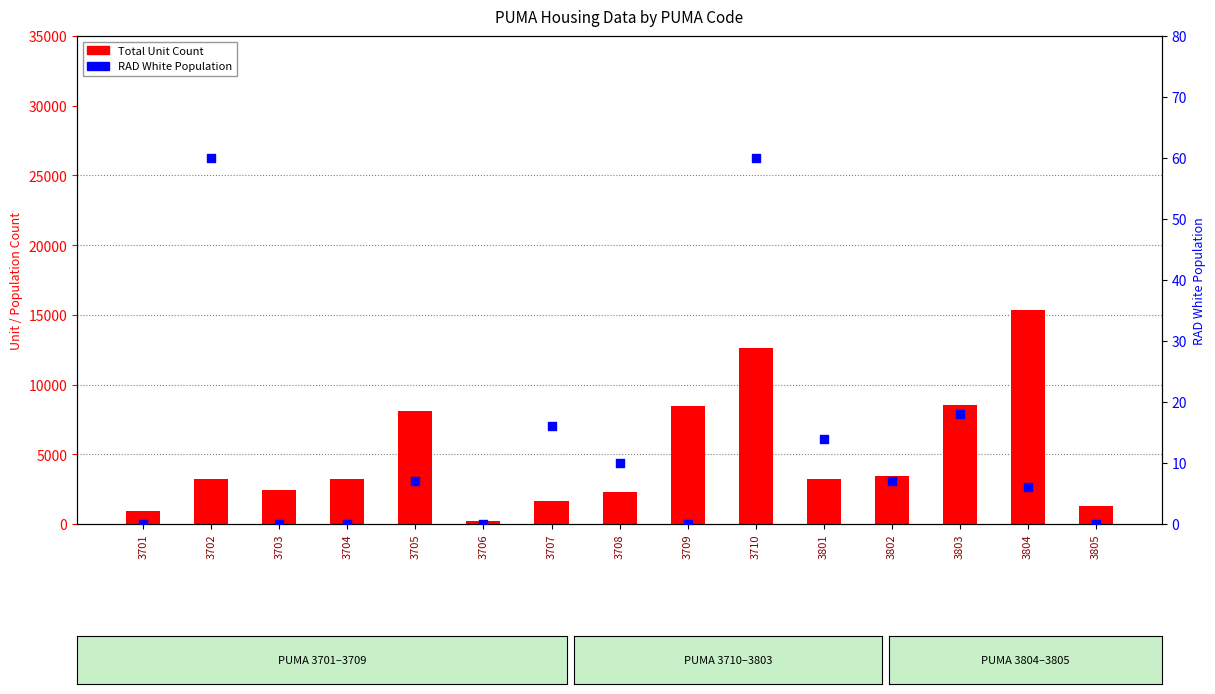

At how many categories does at least one series exceed 13552?

1